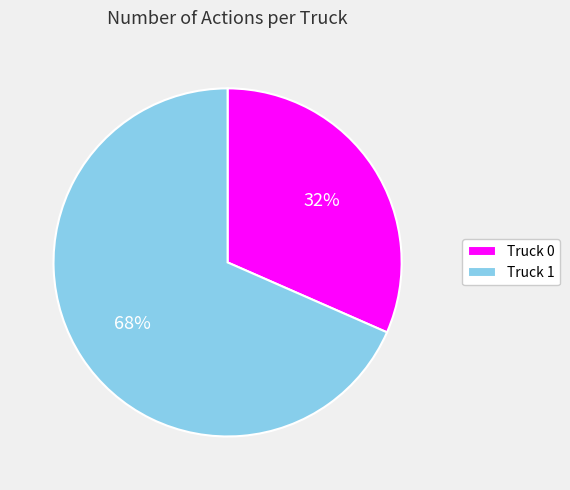

To the nearest percent, what portion does Truck 1 represent?

68%